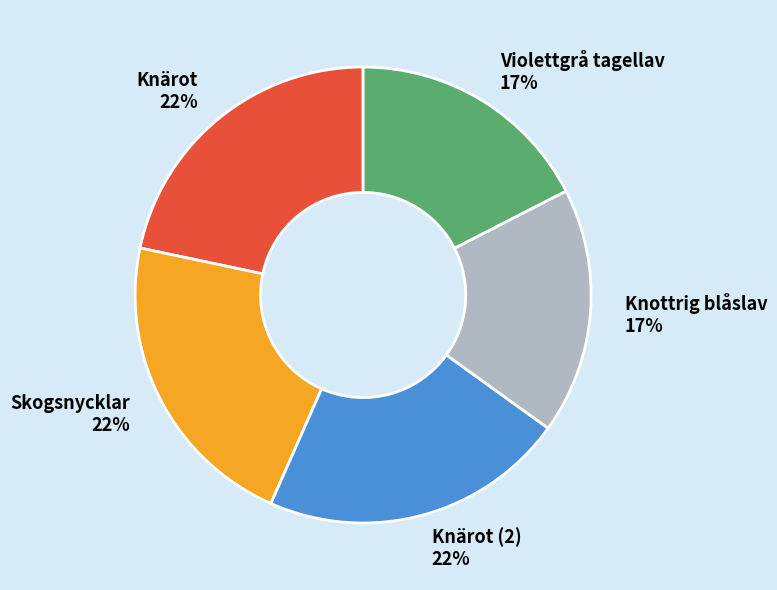

To the nearest percent, what portion does Knottrig blåslav represent?

17%